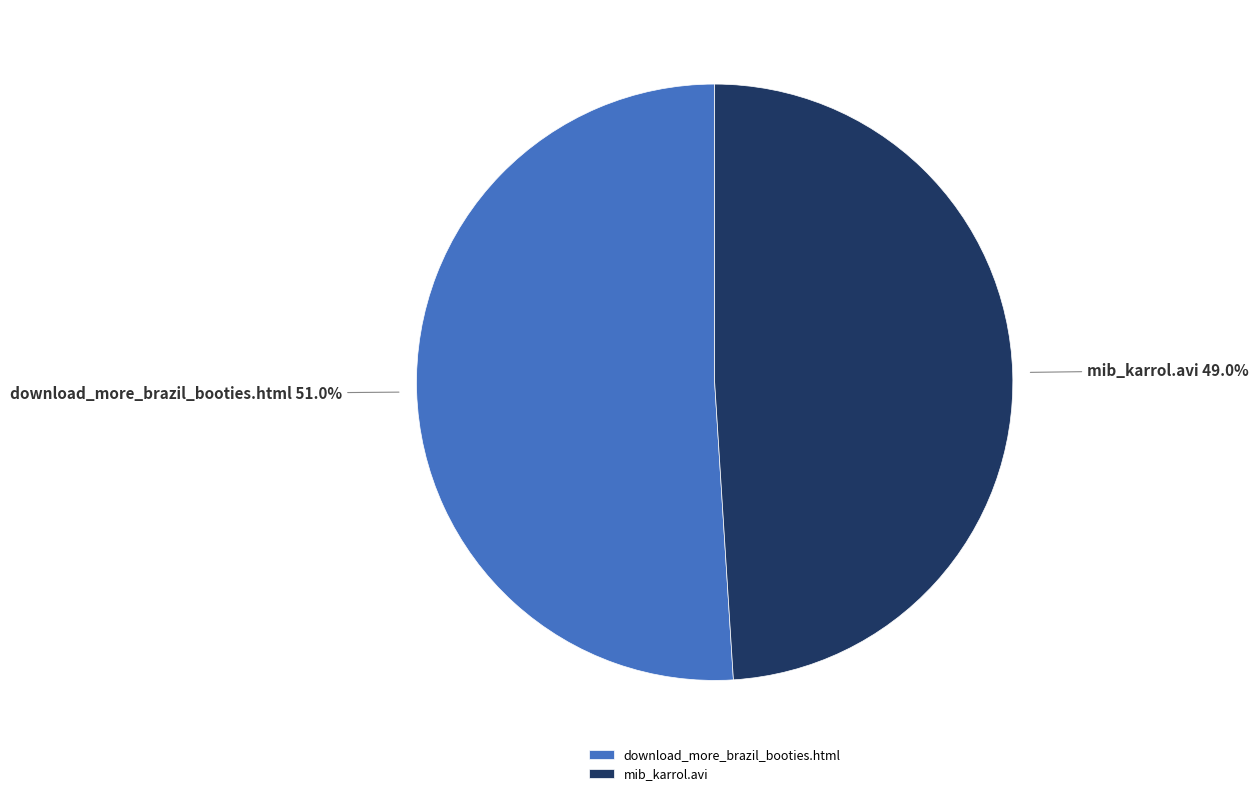

What portion of the pie excludes mib_karrol.avi?

51.0%